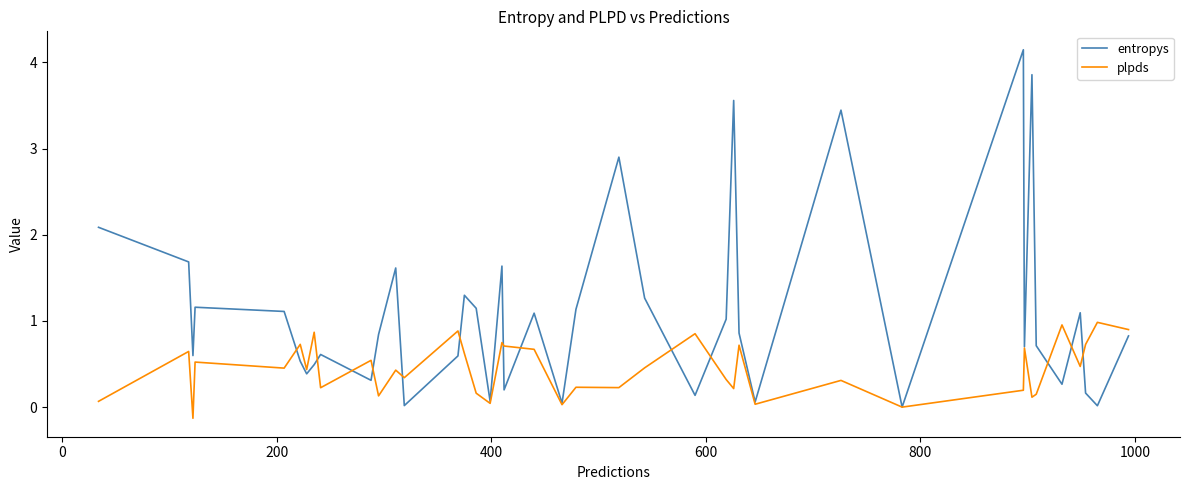

True or false: entropys and plpds intersect in this chart.

True